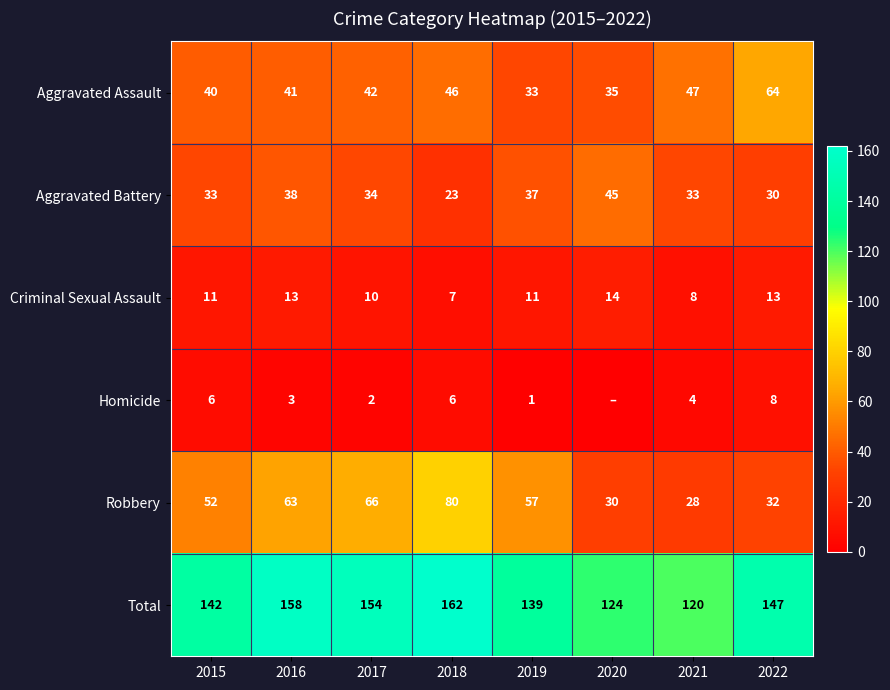

Which category has the lowest value in the Robbery series?

2021